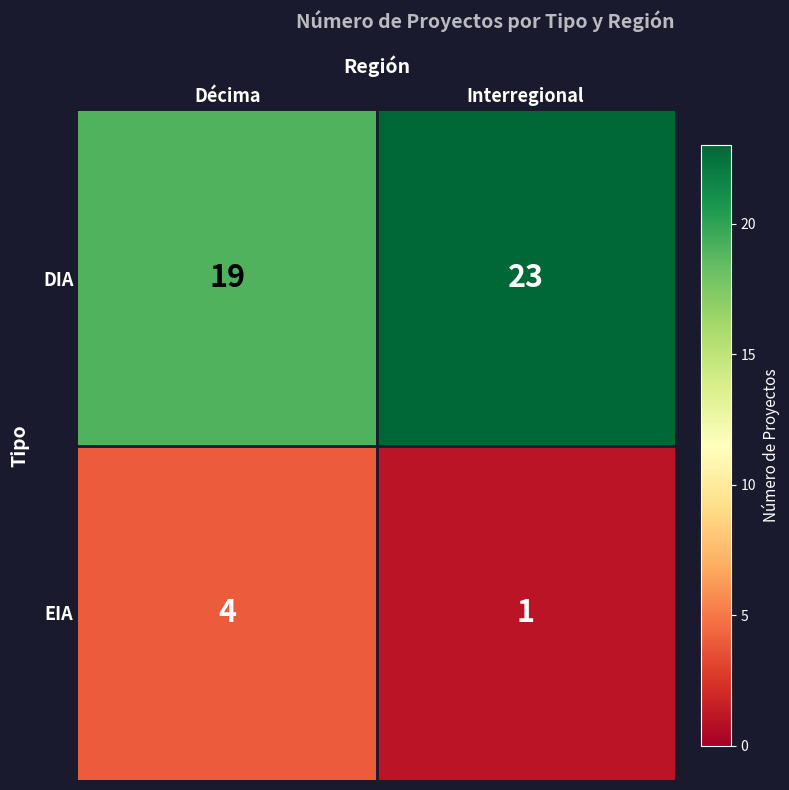

What is the difference between the maximum and minimum values in the DIA series?

4